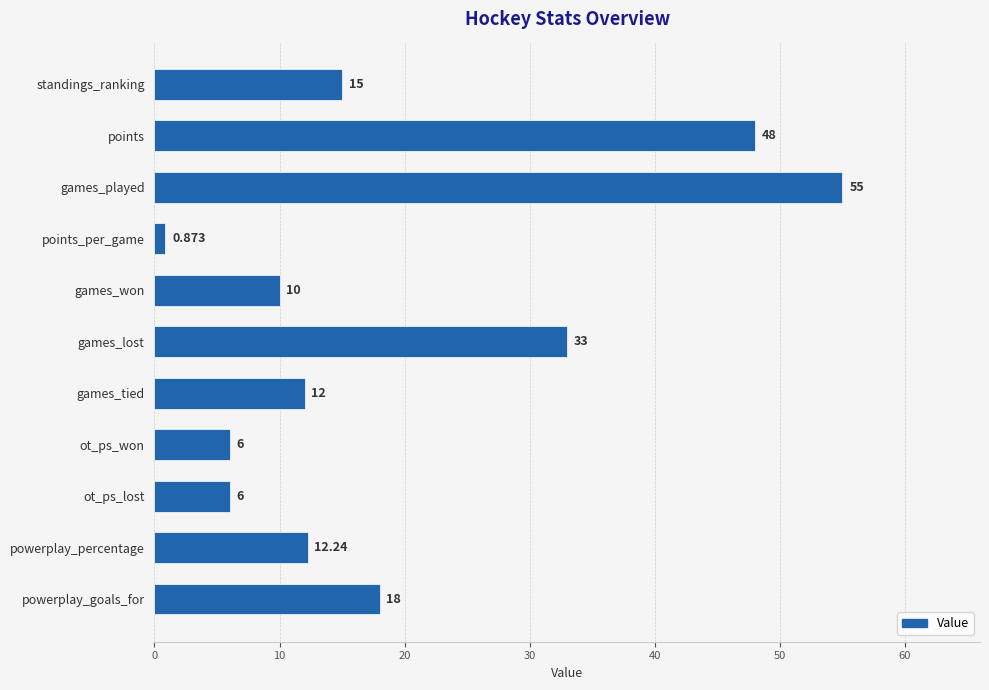

What is the label of the 10th bar from the top?

powerplay_percentage